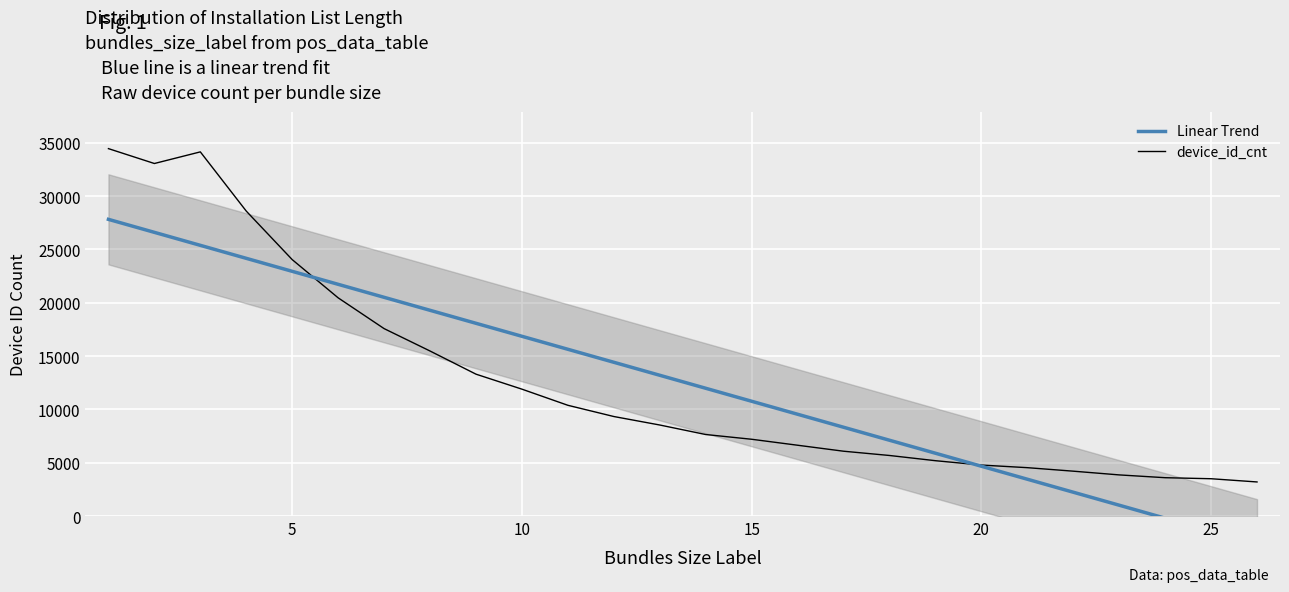

What is the highest value of the device_id_cnt series?

34459